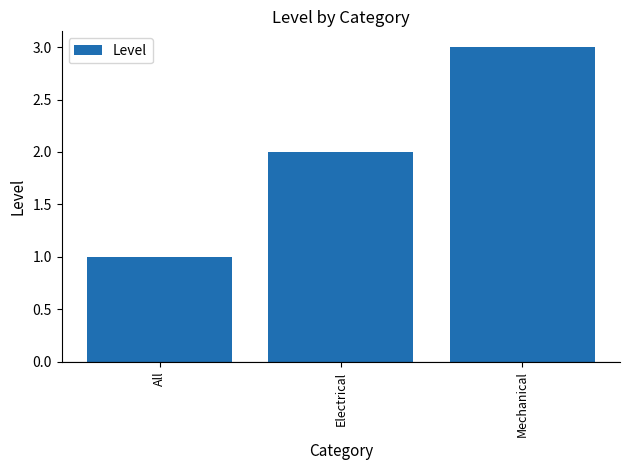

How many values are between 1 and 3?

3